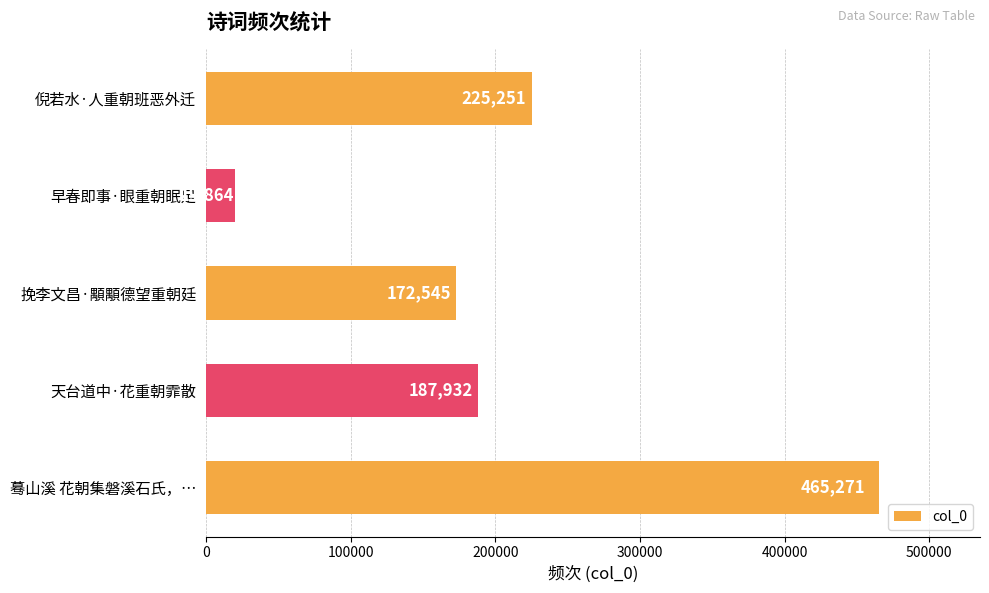

What is the average value?

214173